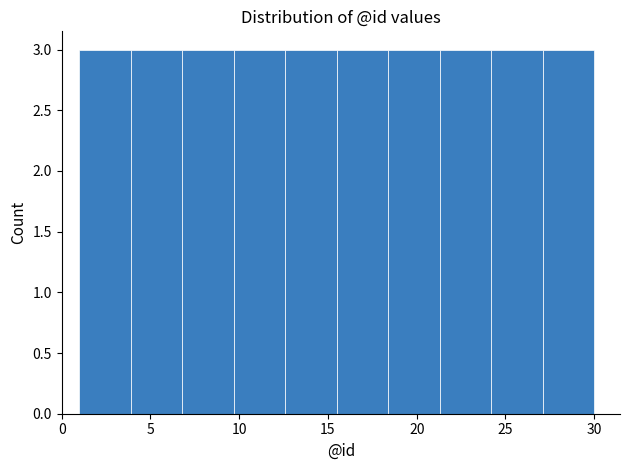

Reading left to right, list every bar in this chart as the range it spans on the x-axis followed by its height. Neither the bar edges nor the heights are printed on the chart, so give them approximately, as read against the axes.

1.0 to 3.9: 3
3.9 to 6.8: 3
6.8 to 9.7: 3
9.7 to 12.6: 3
12.6 to 15.5: 3
15.5 to 18.4: 3
18.4 to 21.3: 3
21.3 to 24.2: 3
24.2 to 27.1: 3
27.1 to 30.0: 3